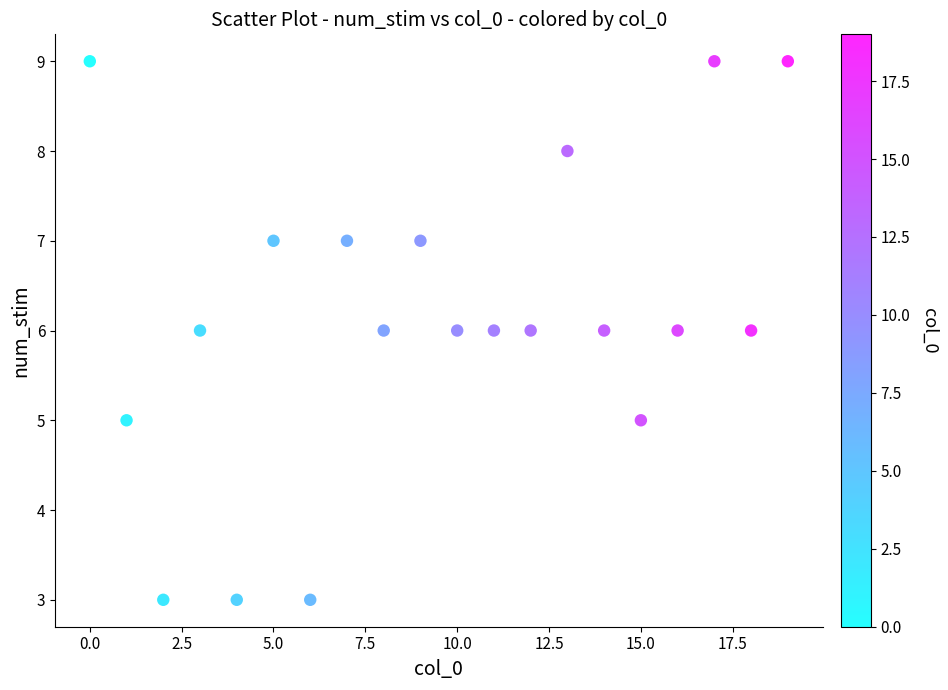

What is the range of Y values (max minus min)?

6